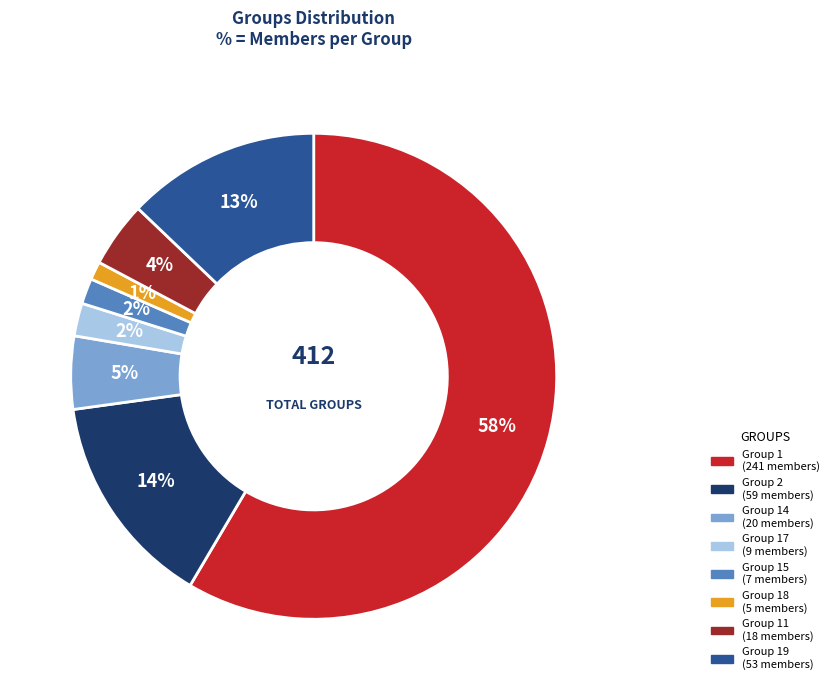

How many segments does this pie chart have?

8